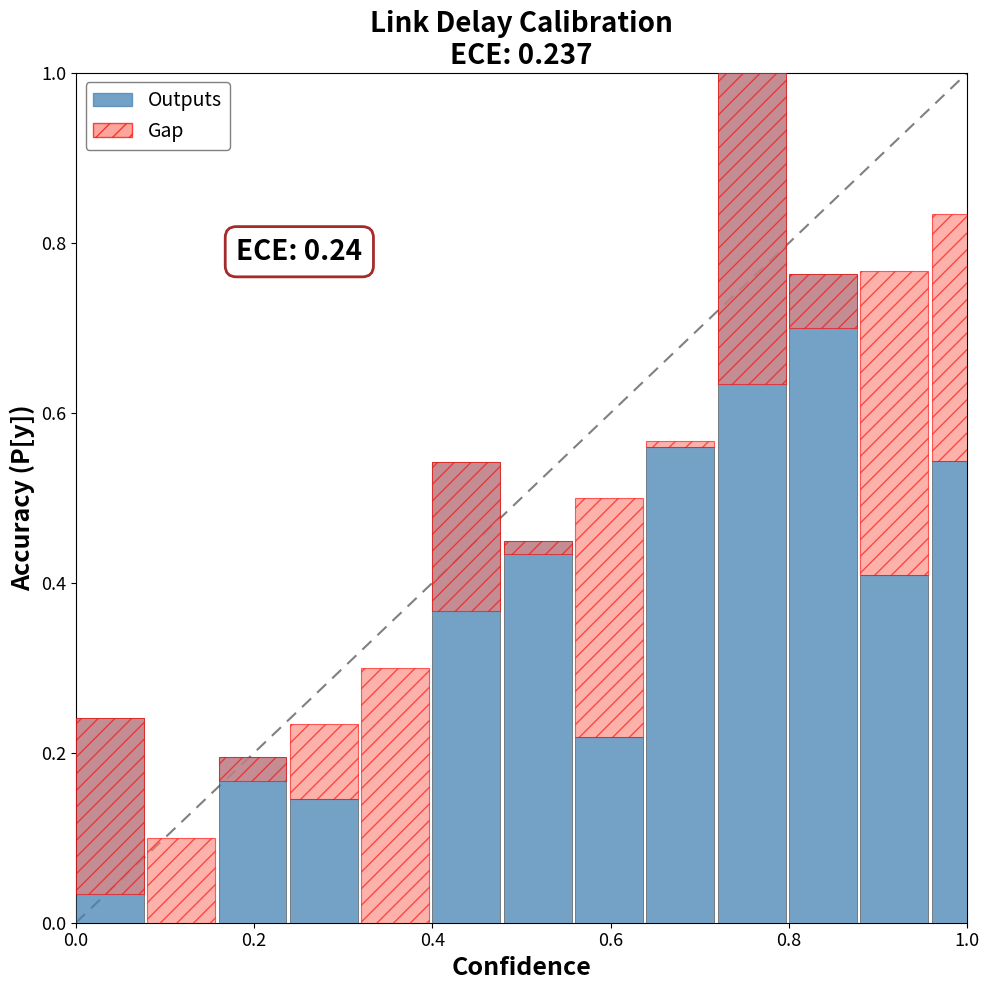

Where is the data nearest to the value 0?

0.2